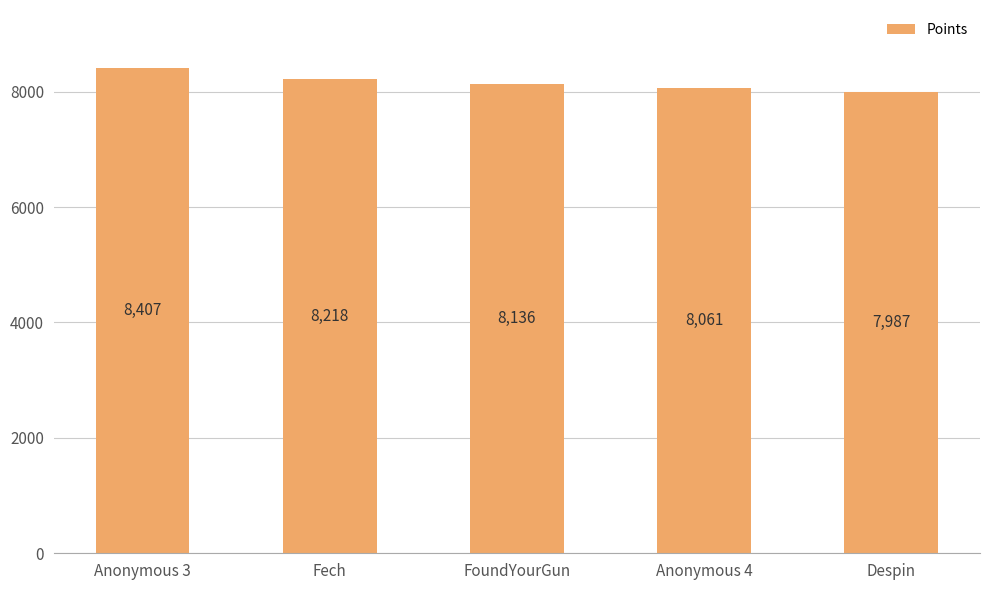

Count the values in the range 8061 to 8218.

3